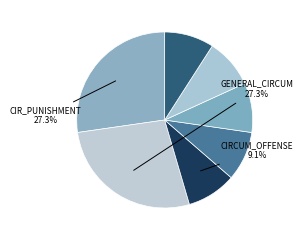

Count the number of slices in the pie.

7